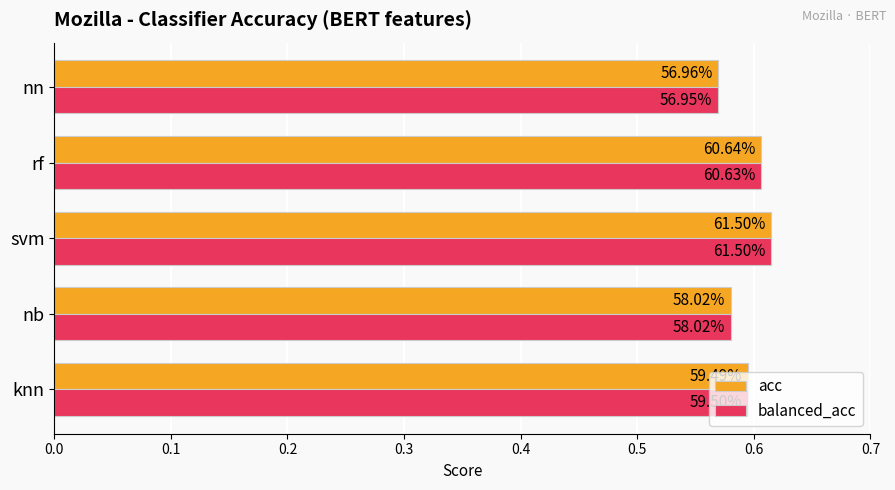

What is the value of the balanced_acc bar at the 5th from the left?

0.6